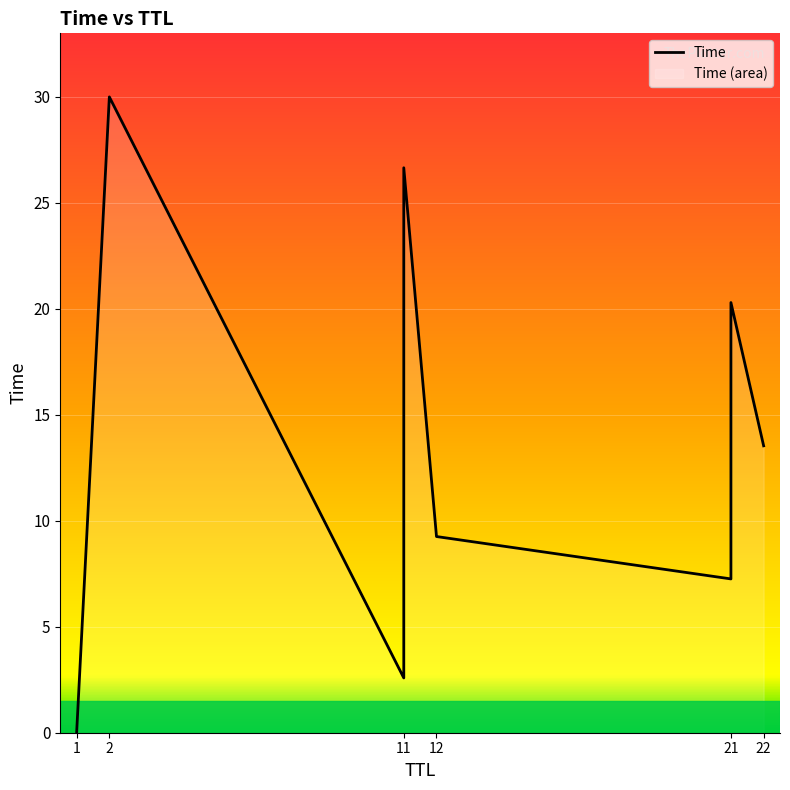

What is the greatest value displayed?

30.0